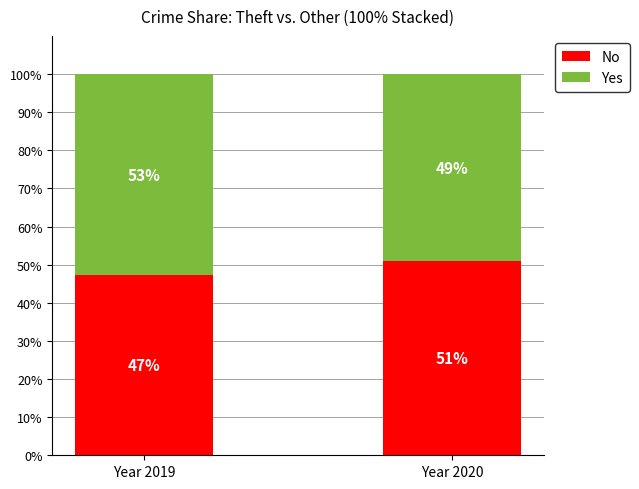

Rank the categories by No value from lowest to highest.

Year 2019, Year 2020